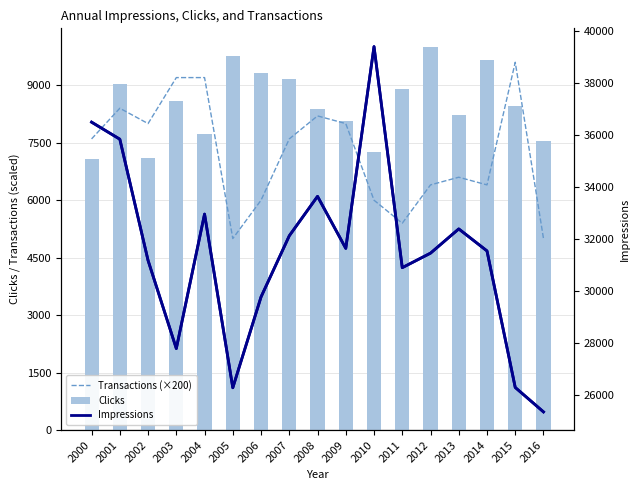

Is the value of Transactions (×200) at 2008 greater than the value of Impressions at 2012?

No